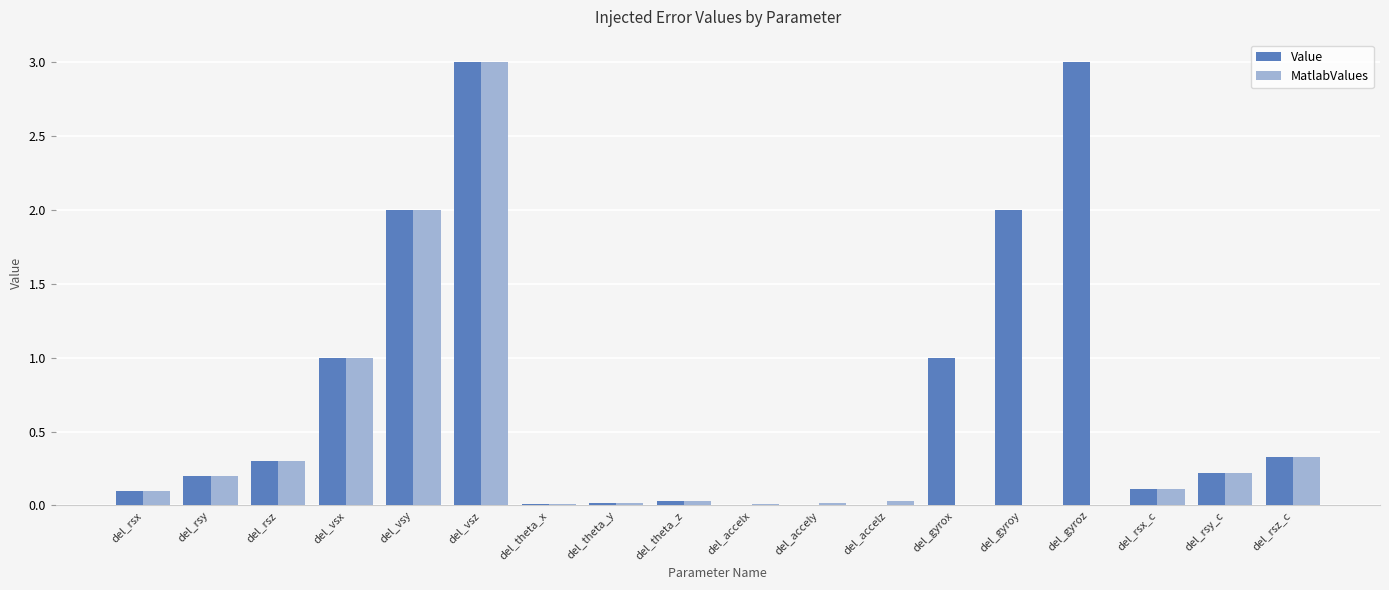

True or false: Value has a value of 0.0 at del_rsx.

False